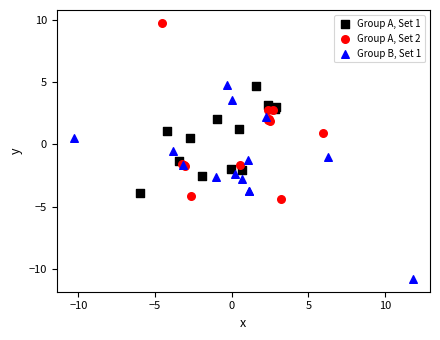

Which series has the largest Y range (max minus min)?

Group B, Set 1